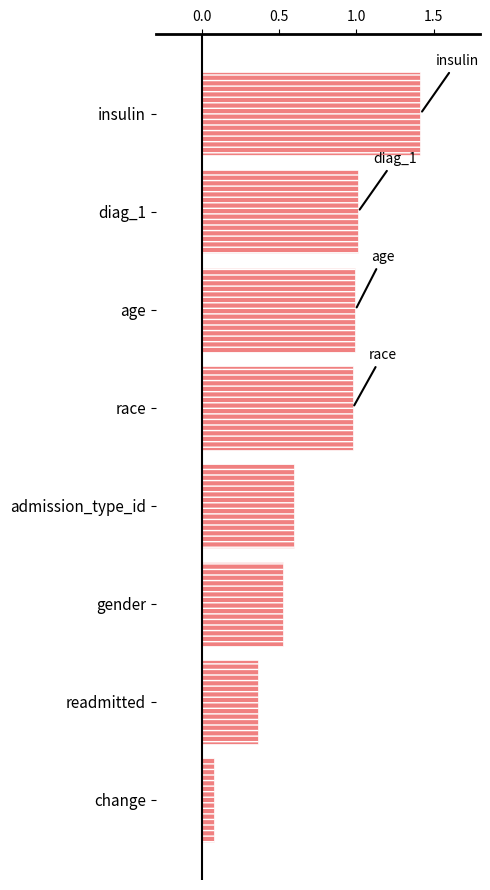

What value does the data have at insulin?

1.4